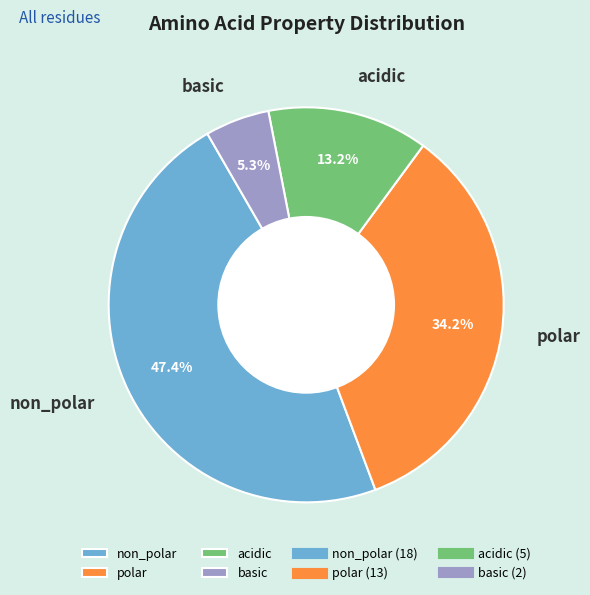

Which has a higher value, basic or polar?

polar